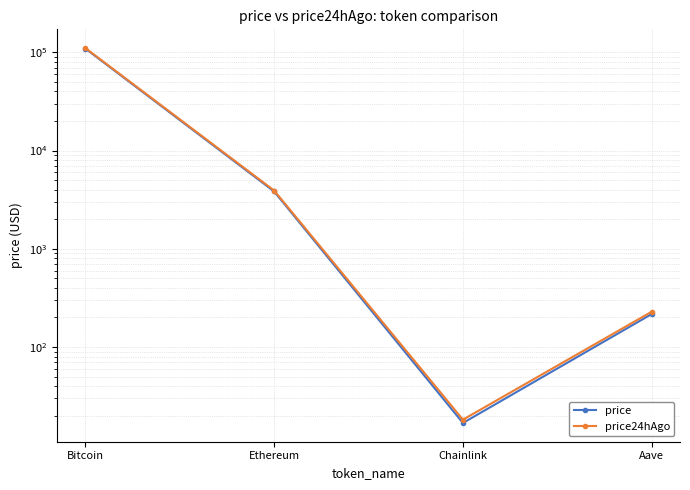

At how many categories does at least one series exceed 90360?

1